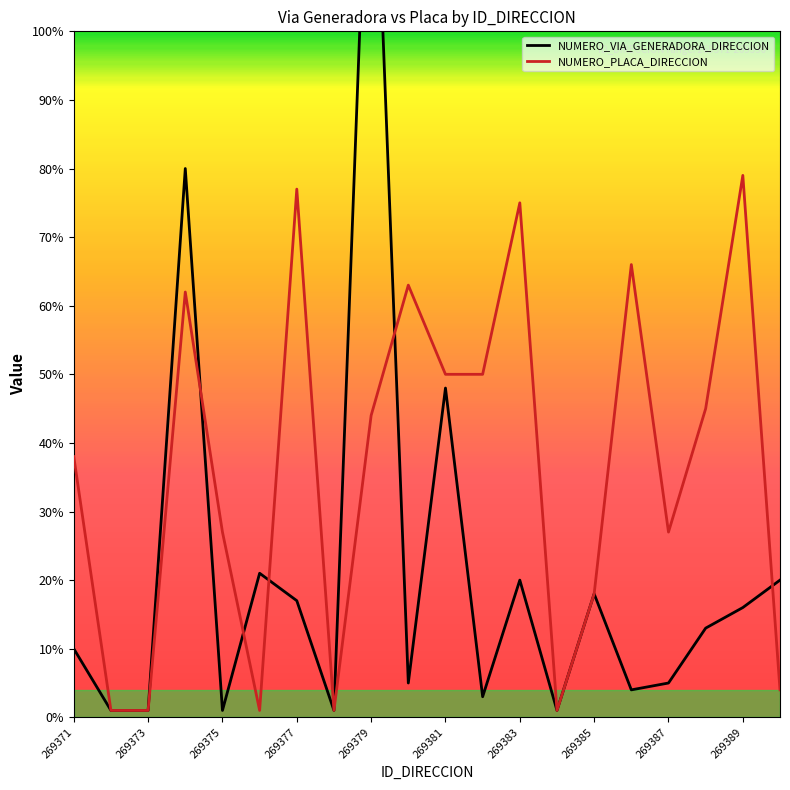

True or false: NUMERO_PLACA_DIRECCION has a value of 27 at 269375.

True